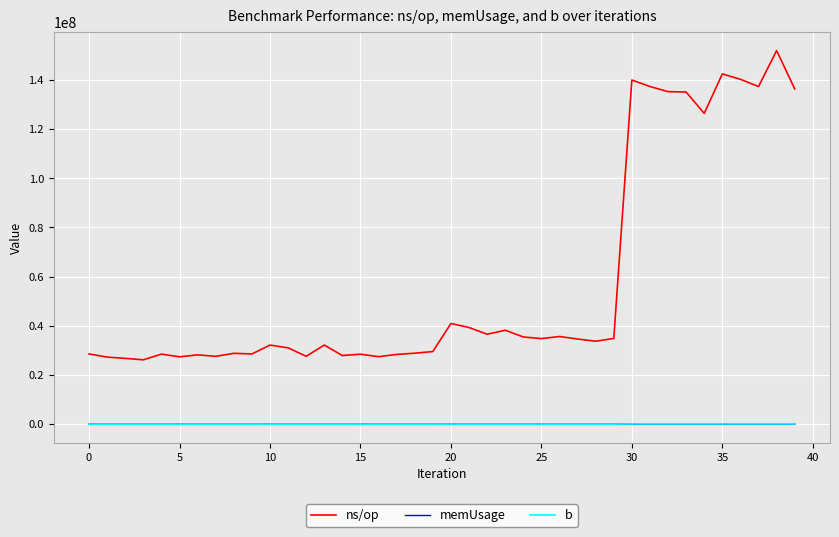

What is the maximum value shown in the chart?

151958405